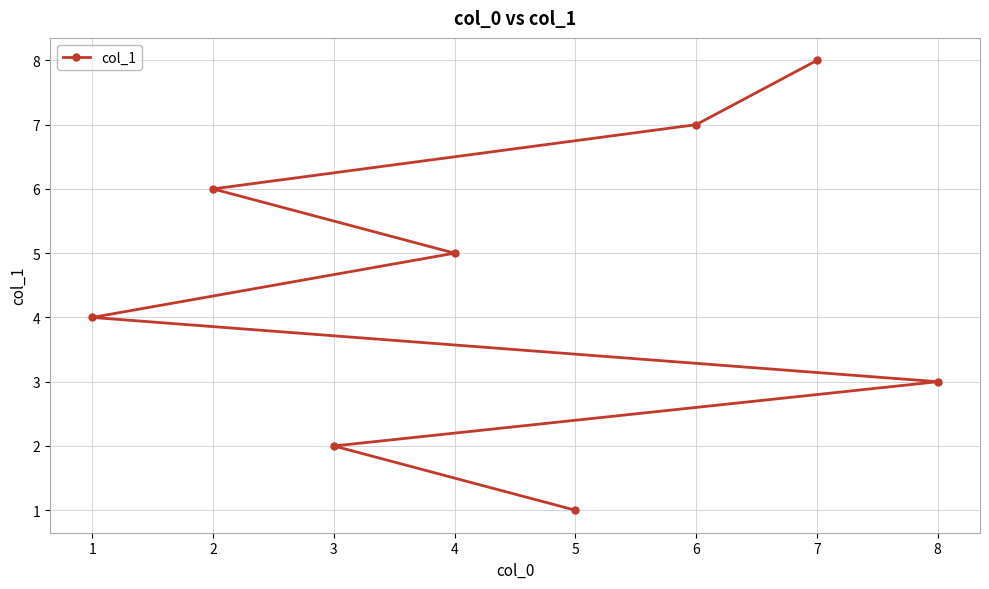

The chart shows a value of 6 at 3. True or false?

False